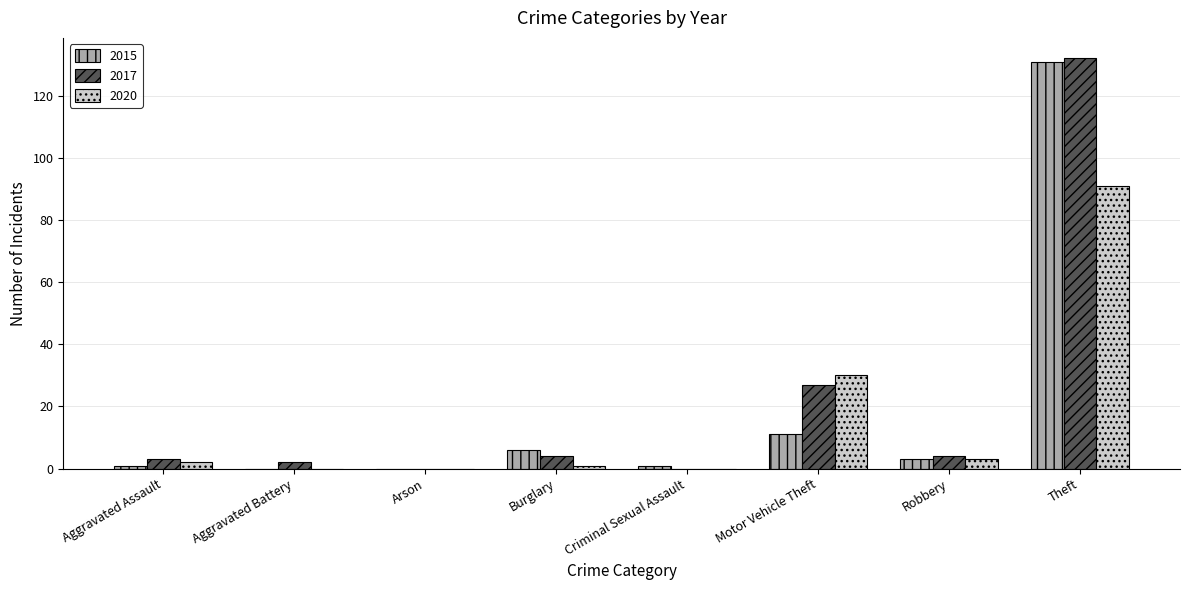

Which category has the highest value across all series?

Theft